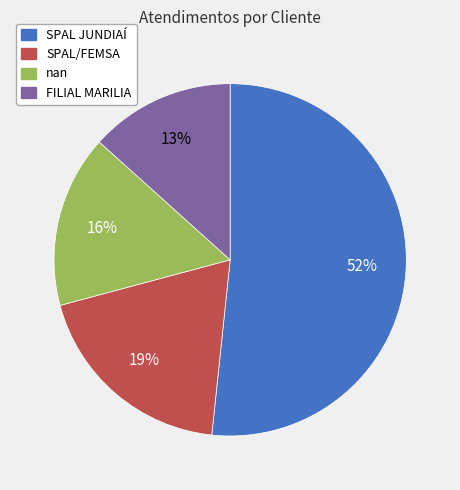

To the nearest percent, what percentage of the pie is FILIAL MARILIA?

13%